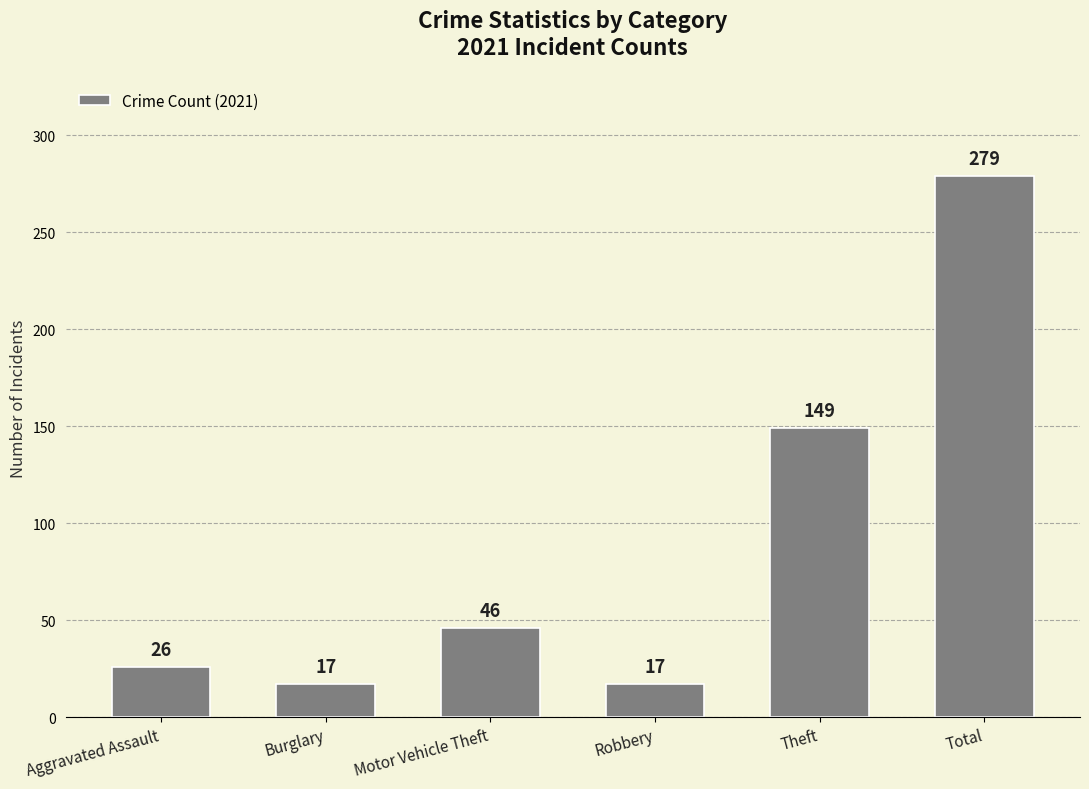

How many bars are there in total?

6